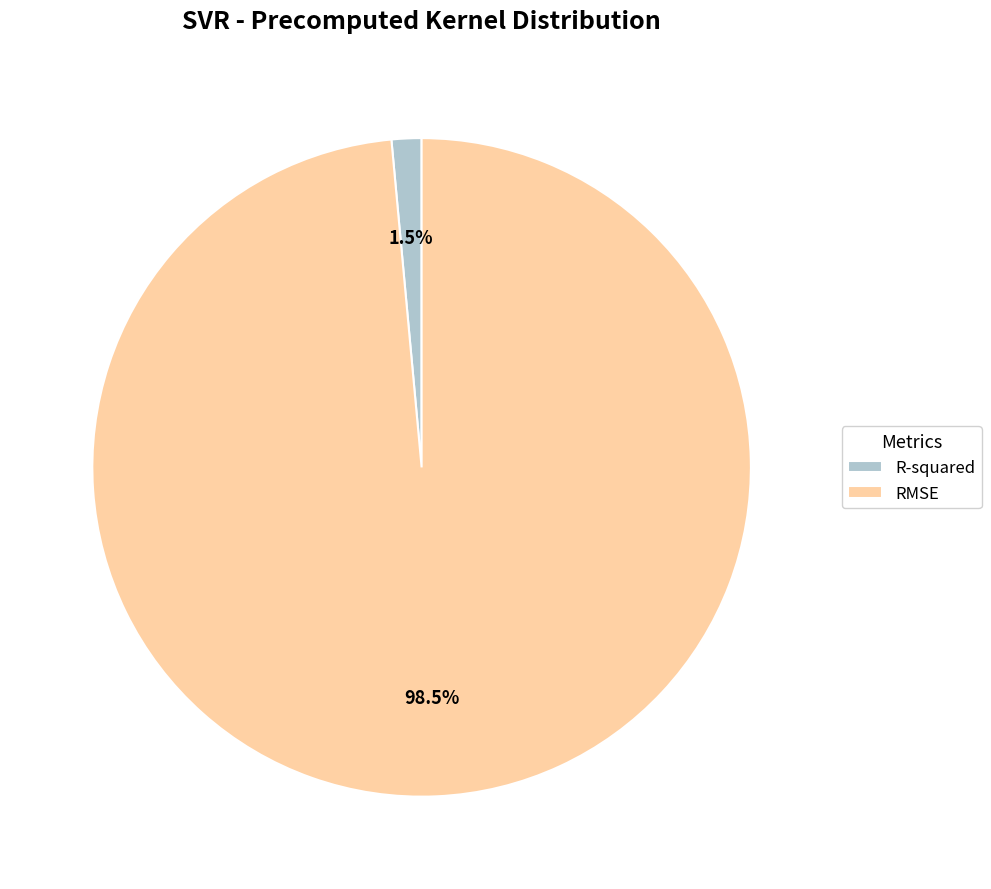

How many segments does this pie chart have?

2